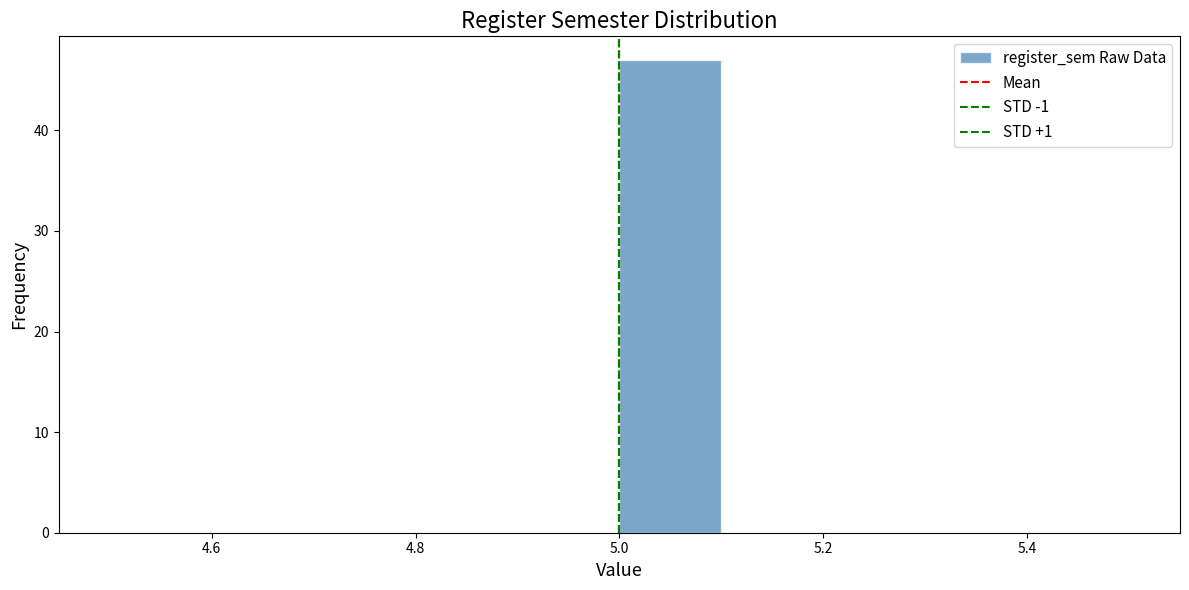

Over which range of the x-axis is the bar tallest?

5.0 to 5.1